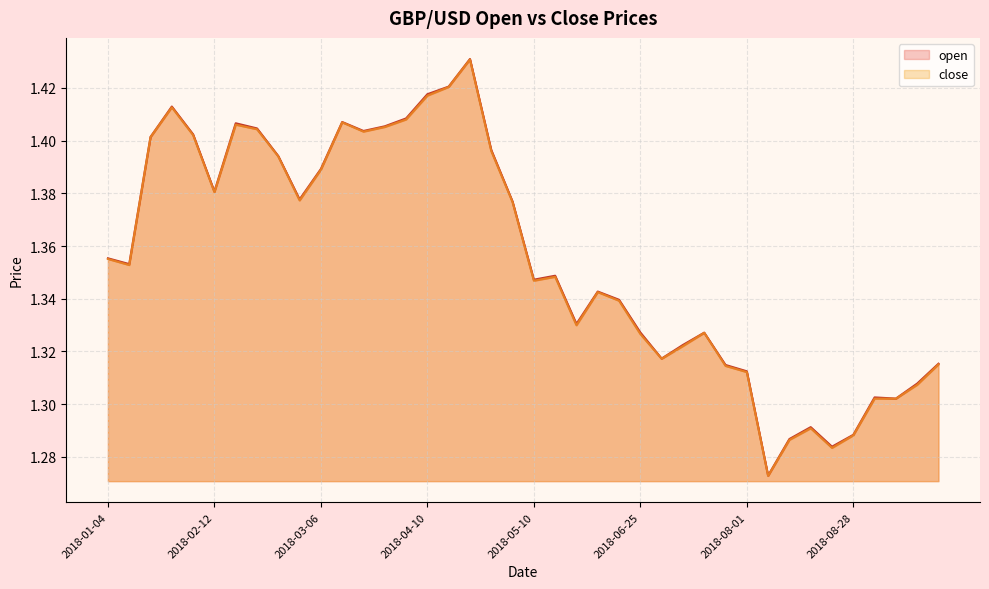

Which series has the widest spread of values?

open